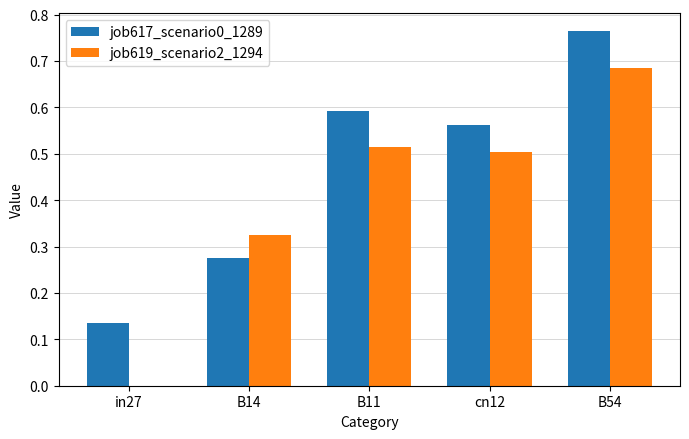

At which category does the chart reach its peak across all series?

B54